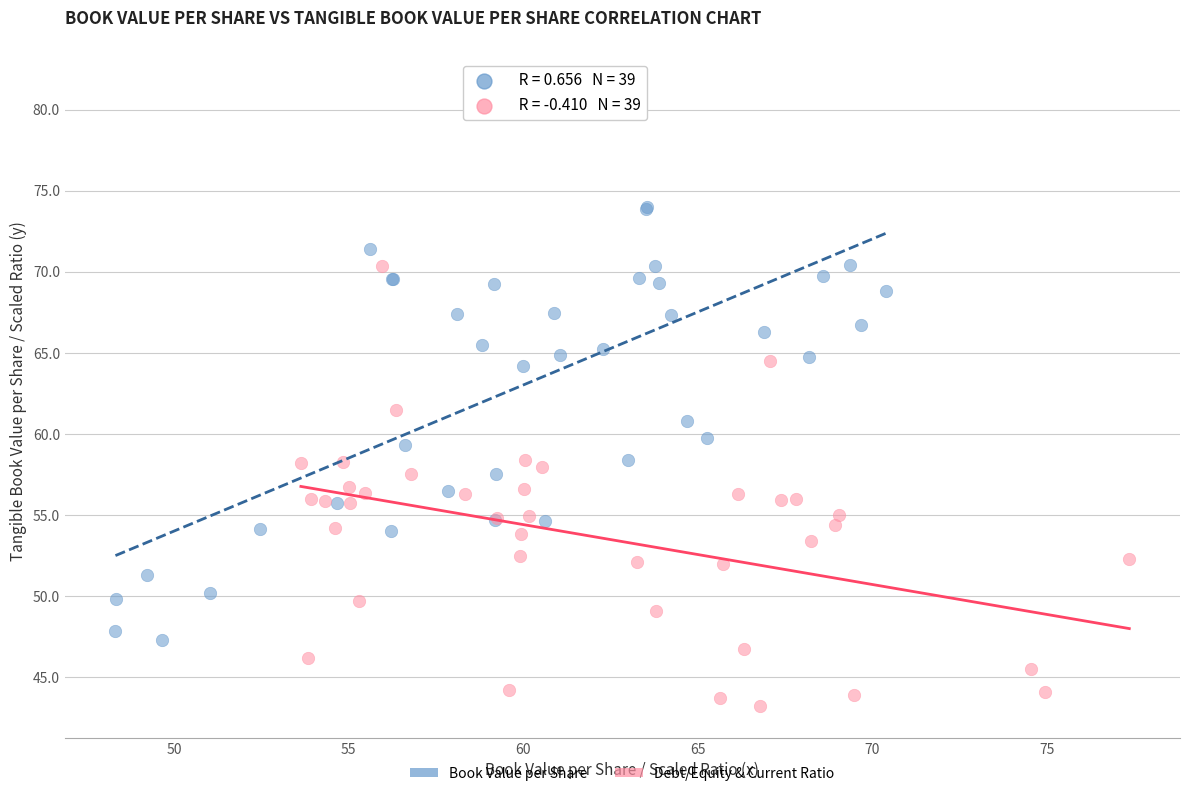

Which series reaches the maximum Y coordinate?

Book Value per Share